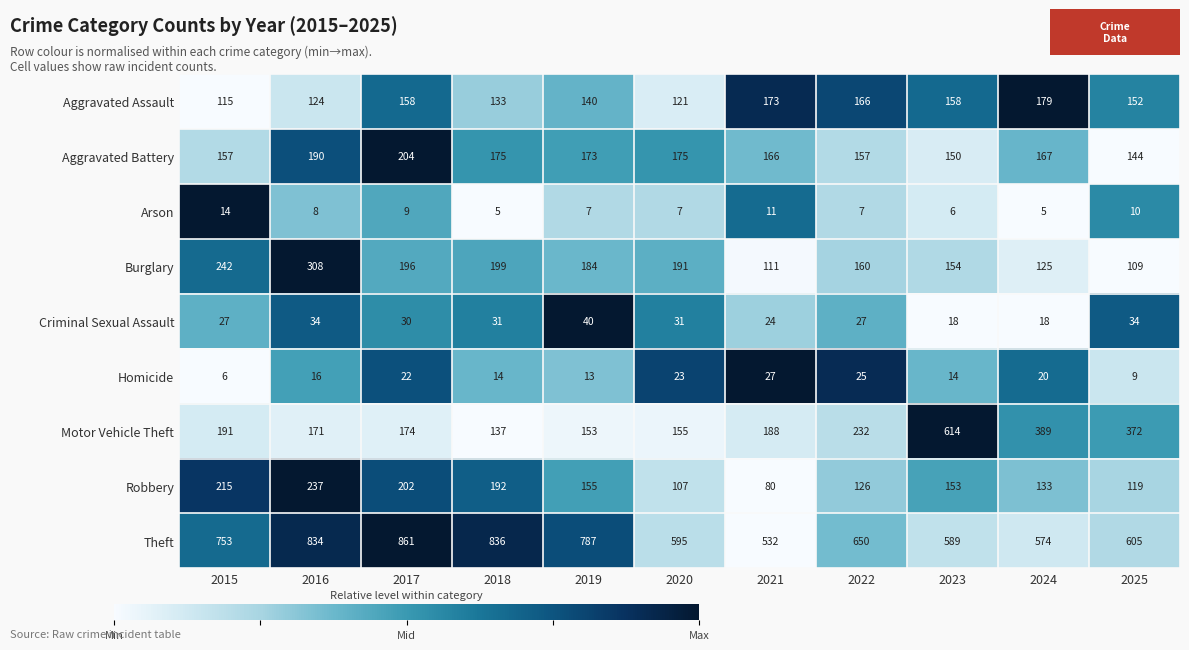

What is the sum of the Burglary values at 2019 and 2024?

309